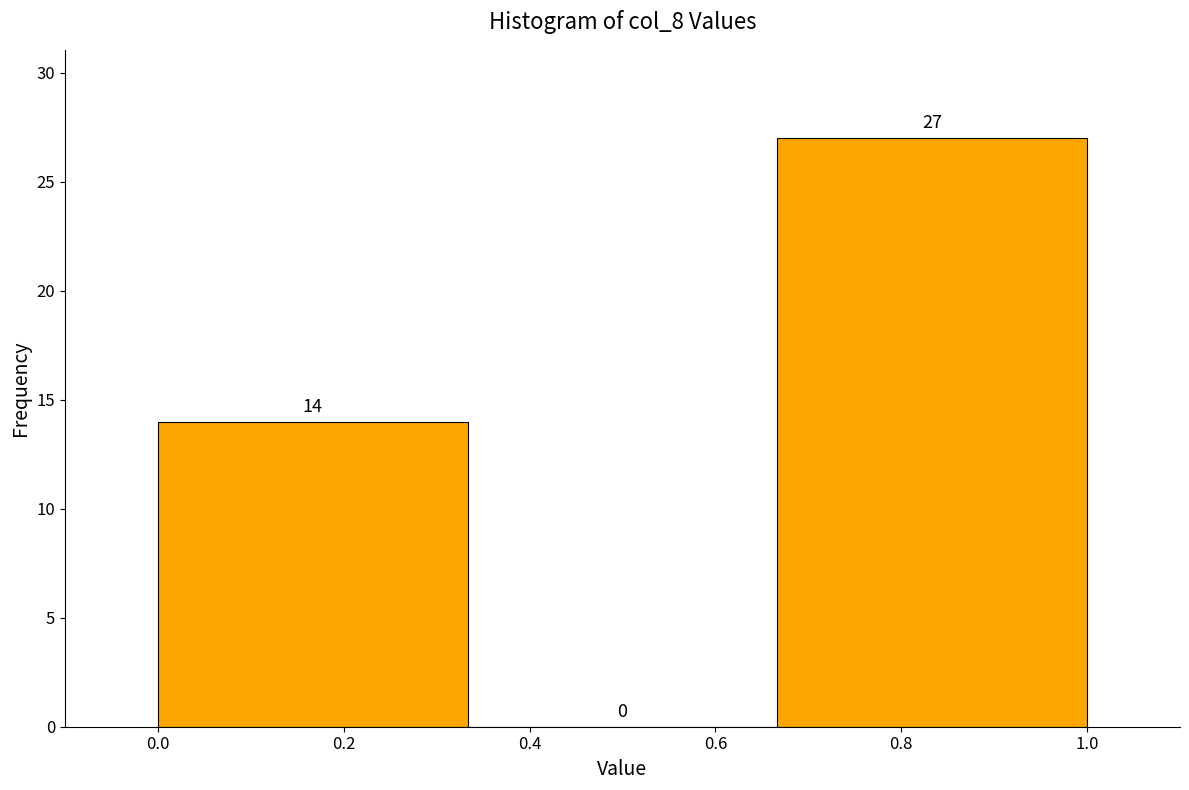

Reading left to right, transcribe this chart: for each bar, give the range it covers on the x-axis and its height. The bar edges are not printed on the chart, so give them approximately, as read against the axis.

0.00 to 0.34: 14
0.34 to 0.66: 0
0.66 to 1.00: 27